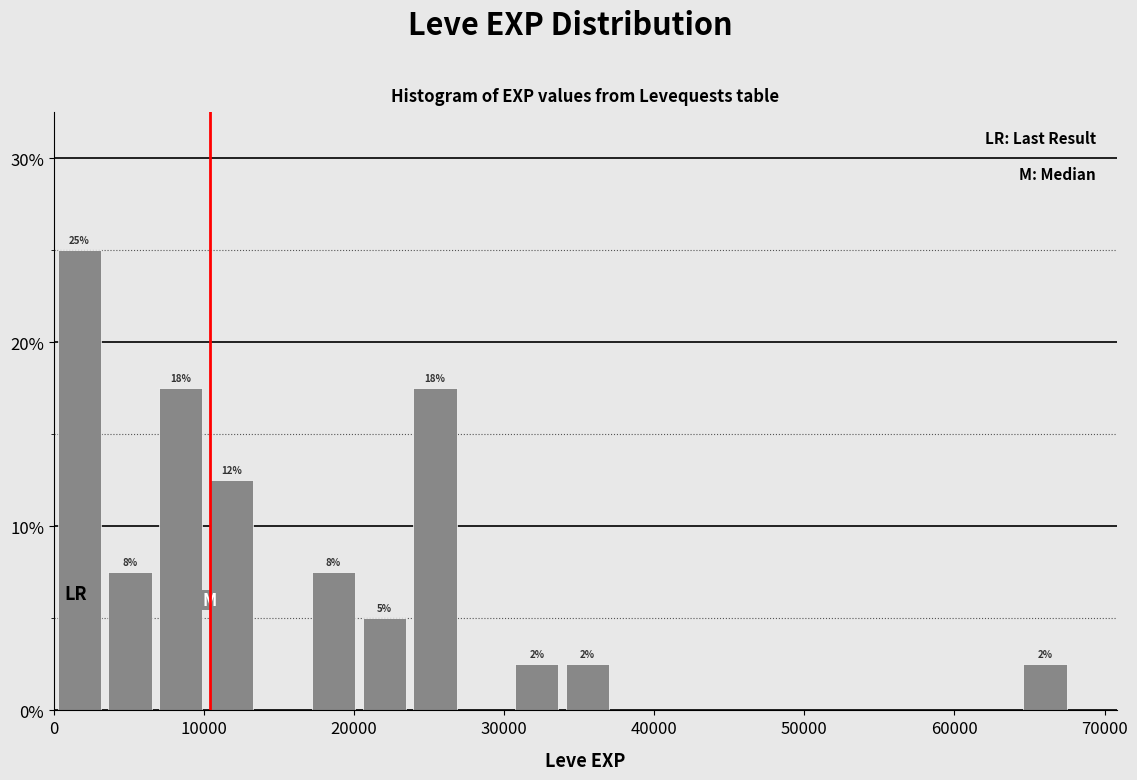

Read against the x-axis, roughly where is the centre of the tallest bar?

2000